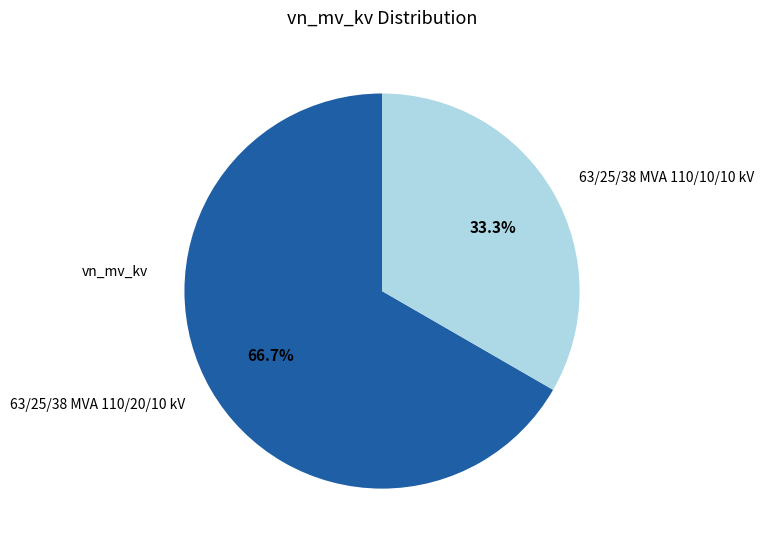

Approximately how many times larger is the value at 63/25/38 MVA 110/20/10 kV compared to 63/25/38 MVA 110/10/10 kV?

2.0